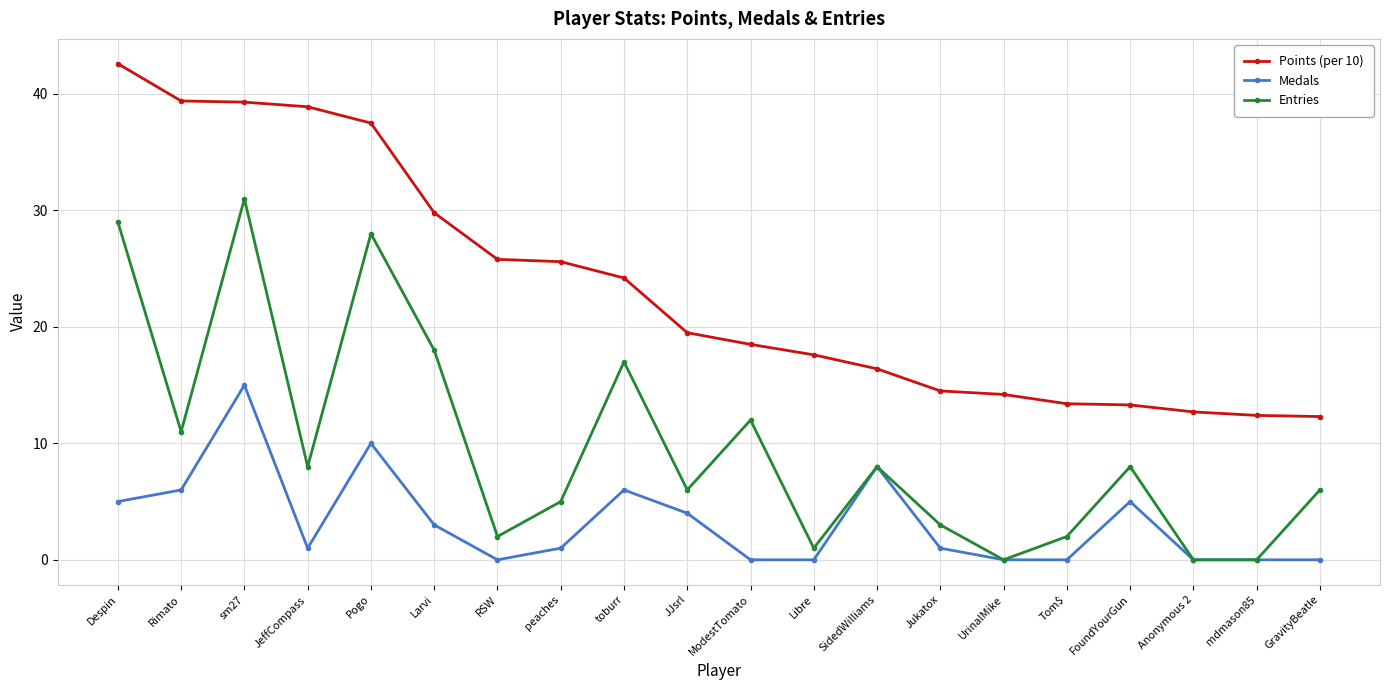

List the series in order of their overall mean, highest first.

Points (per 10), Entries, Medals